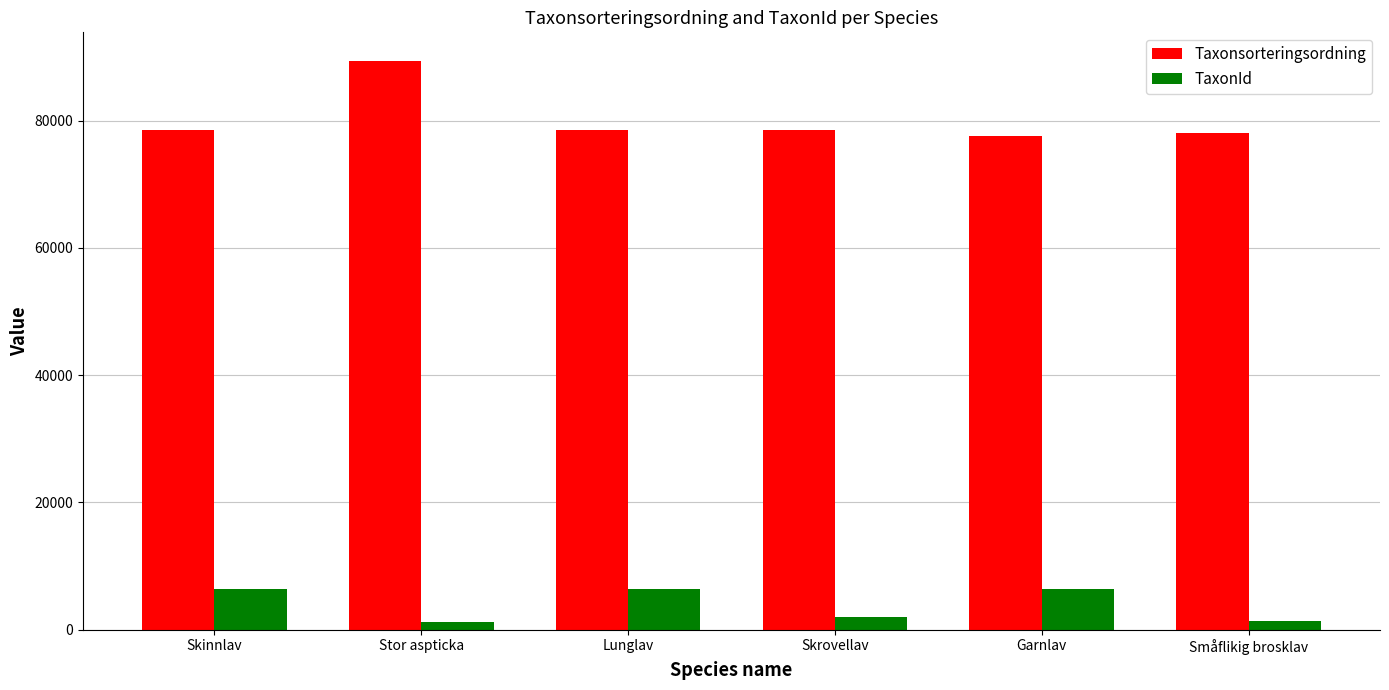

Which series has the largest range (max minus min)?

Taxonsorteringsordning